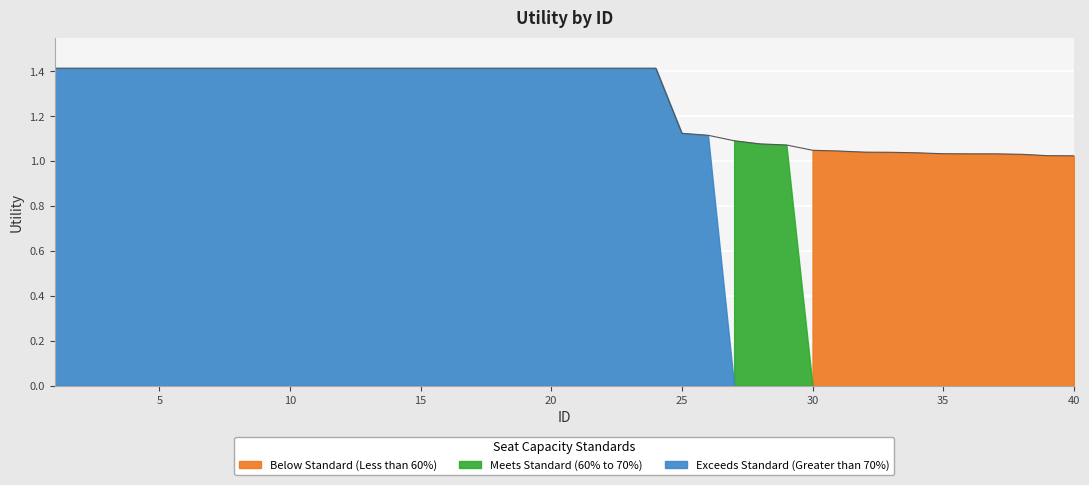

At which label is the value closest to 1?

40